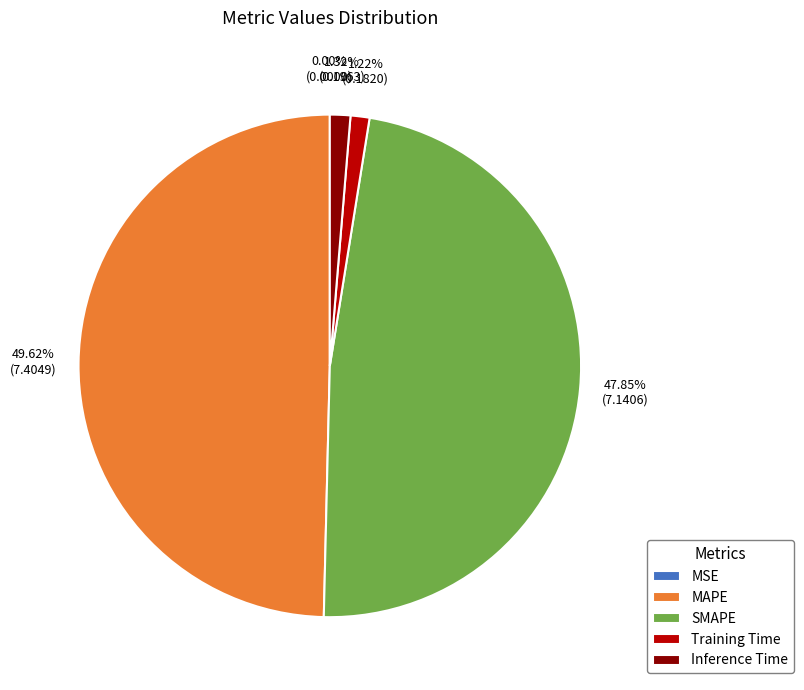

To the nearest percent, what is the average slice percentage?

20%